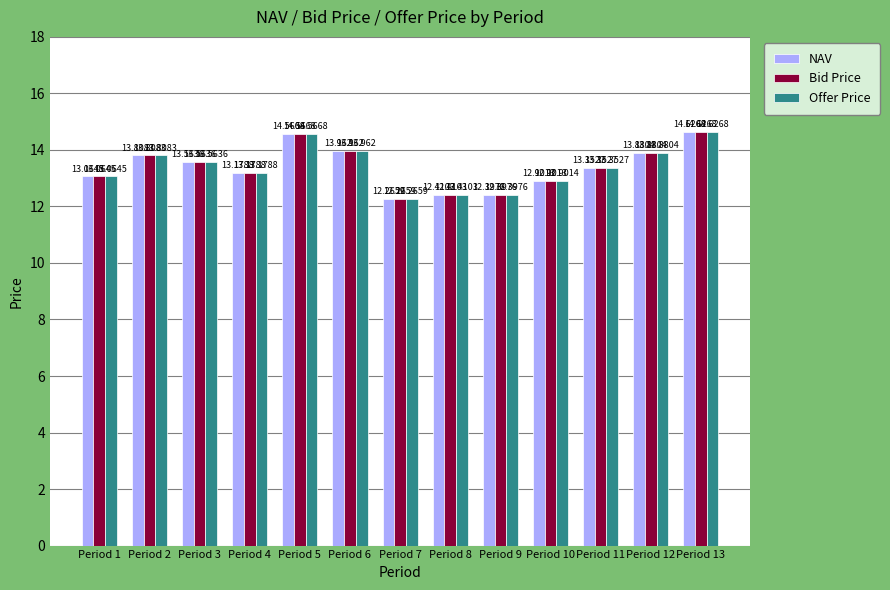

What are all the series names shown in the legend?

NAV, Bid Price, Offer Price